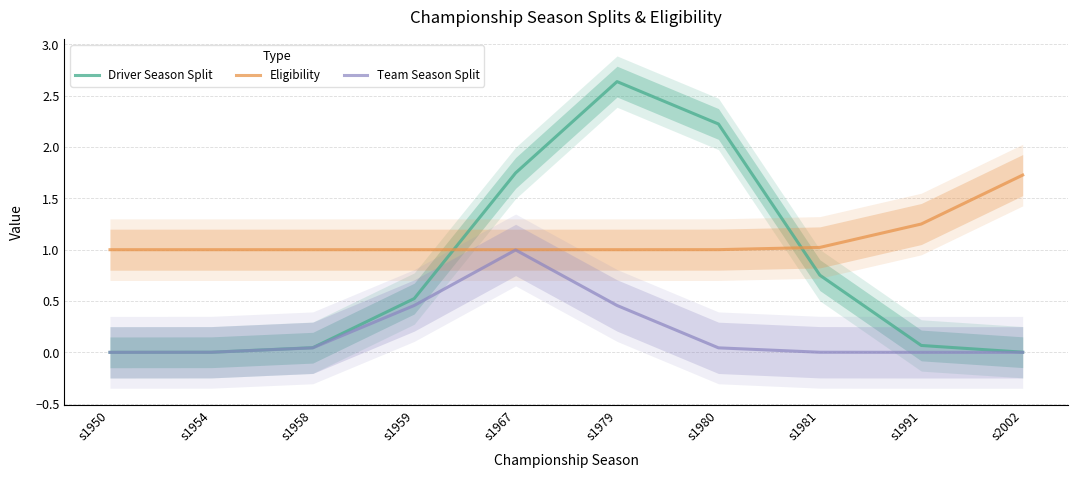

At which category is the sum across all series the highest?

s1979